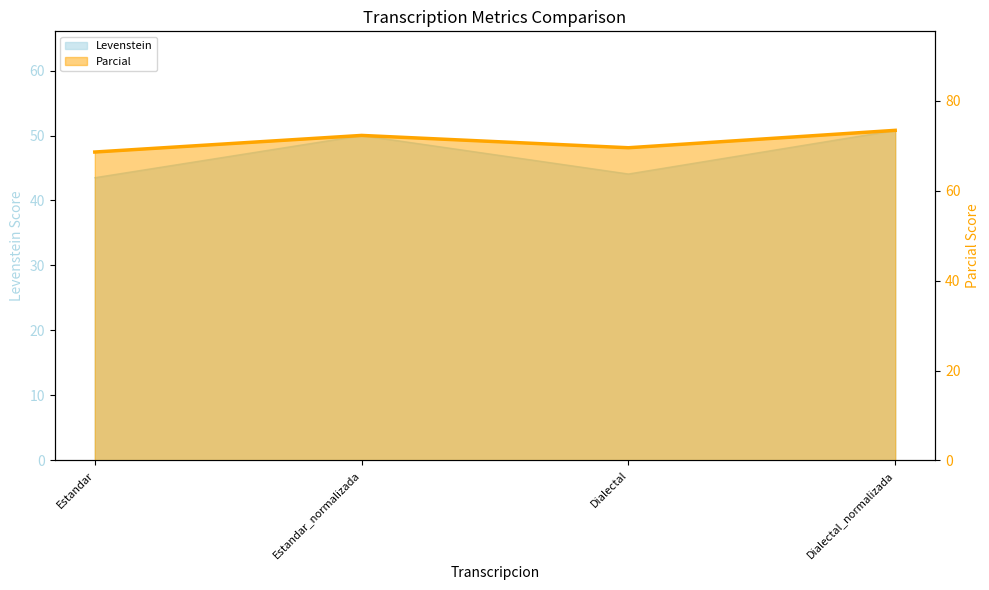

At Estandar_normalizada, list the series in order from smallest to largest.

Levenstein, Parcial